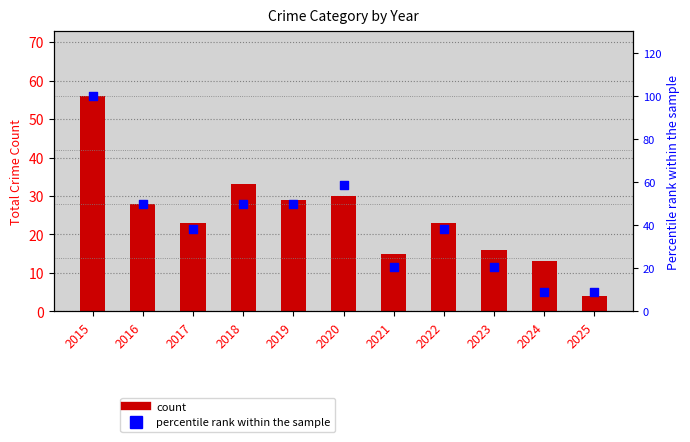

At which category is the sum across all series the highest?

2015